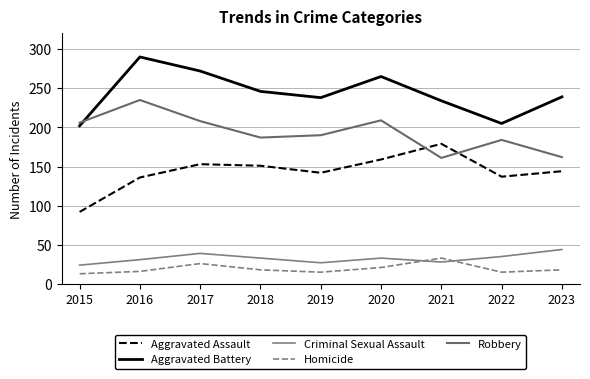

How many interior local peaks does the Aggravated Assault series have?

2